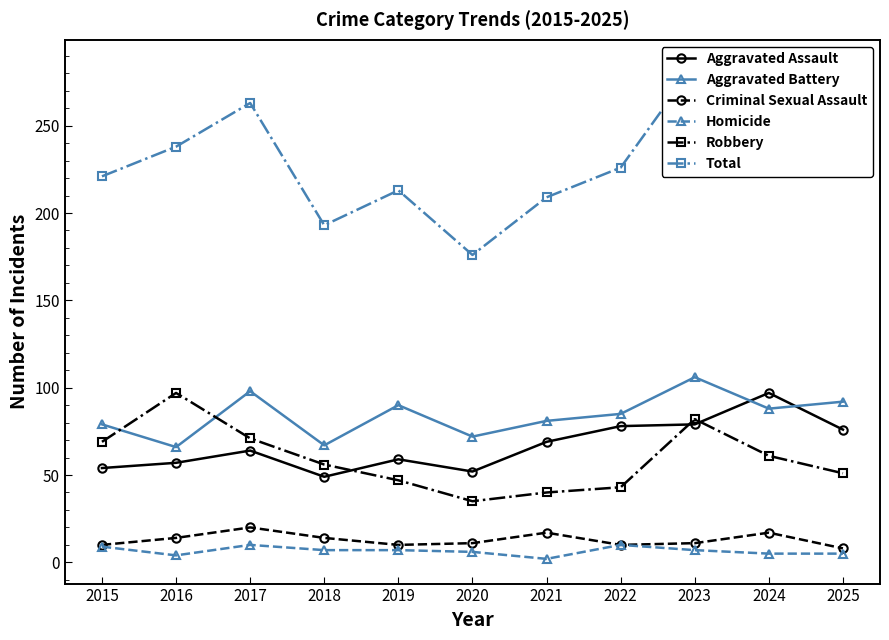

What is the difference between the maximum and second lowest values in the Aggravated Battery series?

39